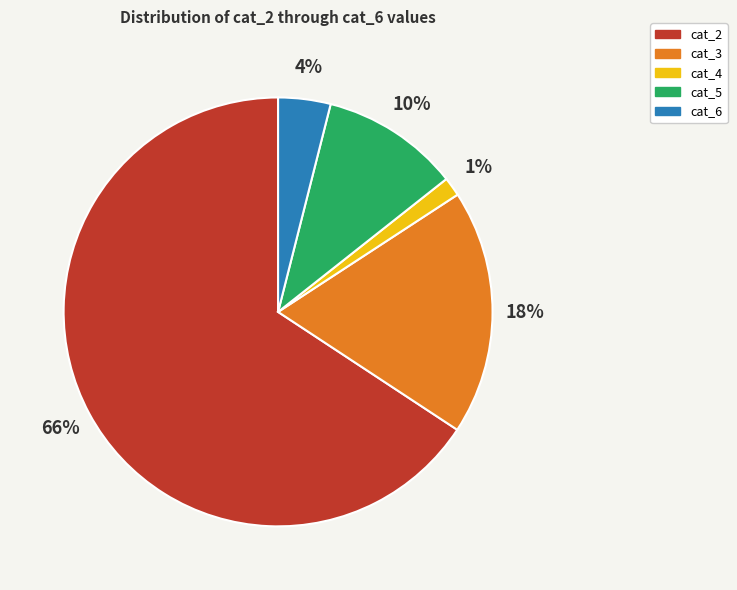

Do cat_3 and cat_2 together represent more than half of the pie?

Yes